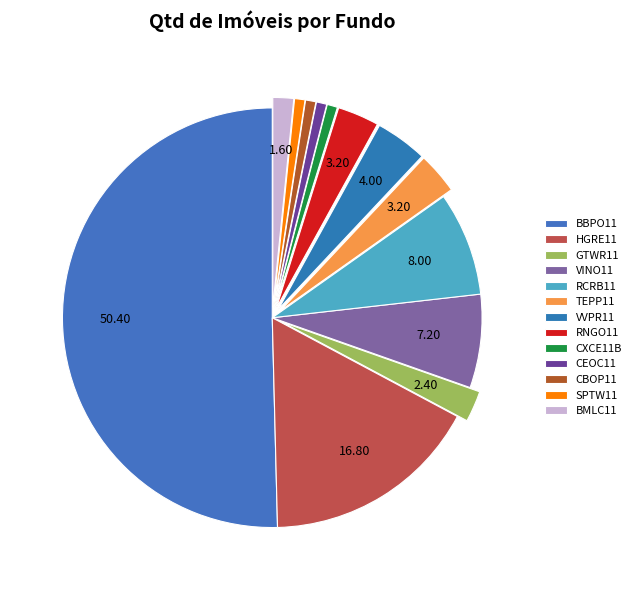

How many segments does this pie chart have?

13